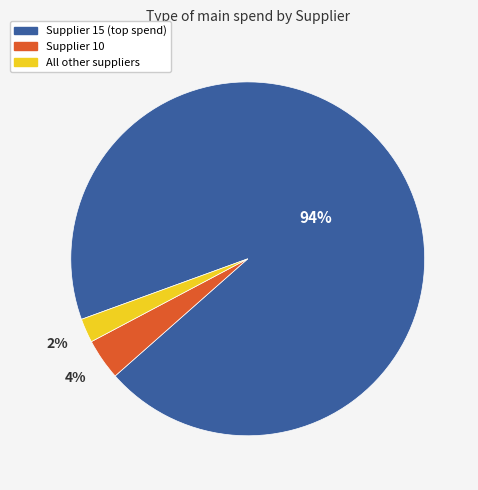

To the nearest percent, what is the difference between the largest and smallest slice percentages?

92%